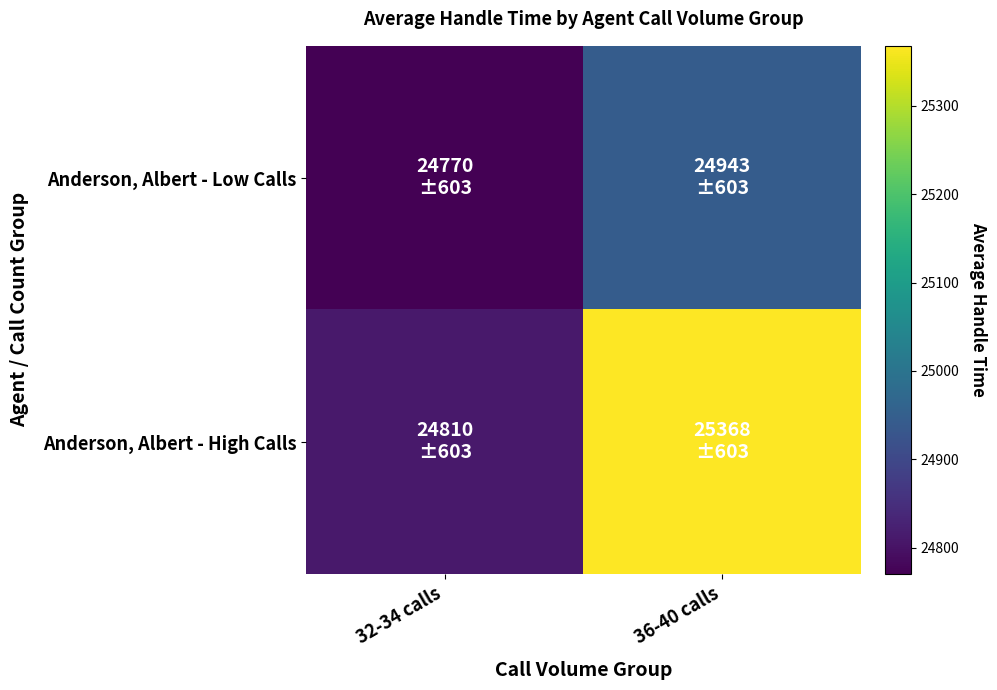

Which series has the widest spread of values?

Anderson, Albert - High Calls